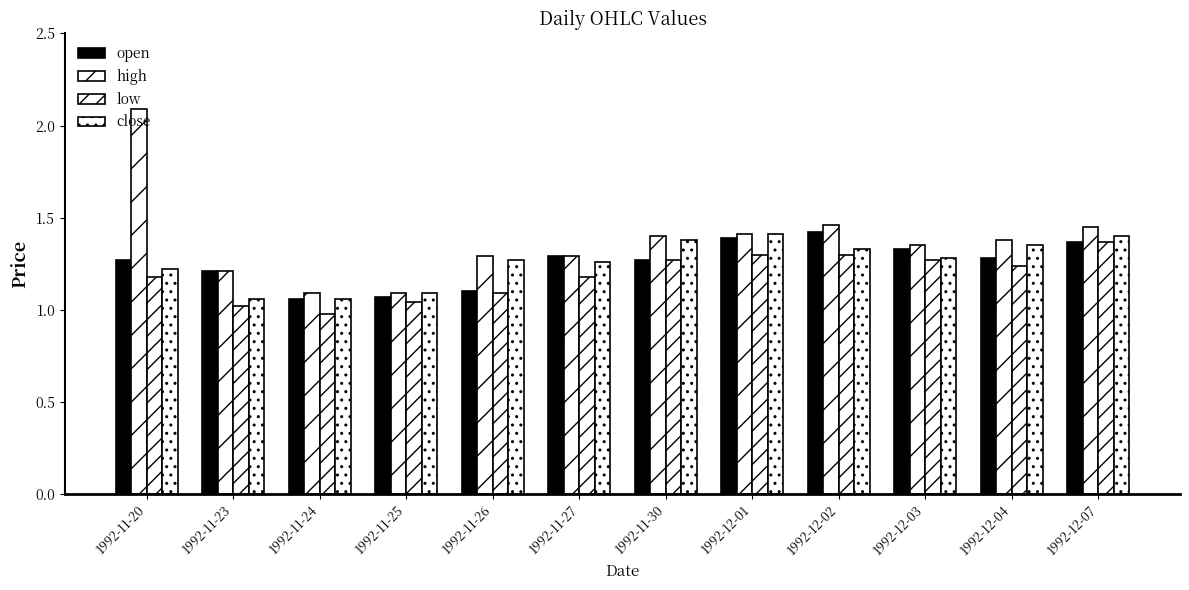

List the series in order of their peak value, highest first.

high, open, close, low